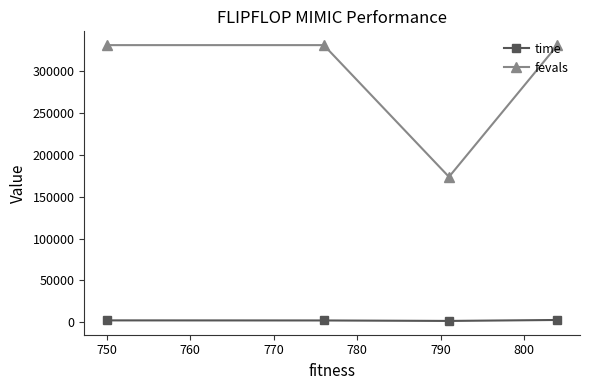

How many values in the time series are below 2353?

2